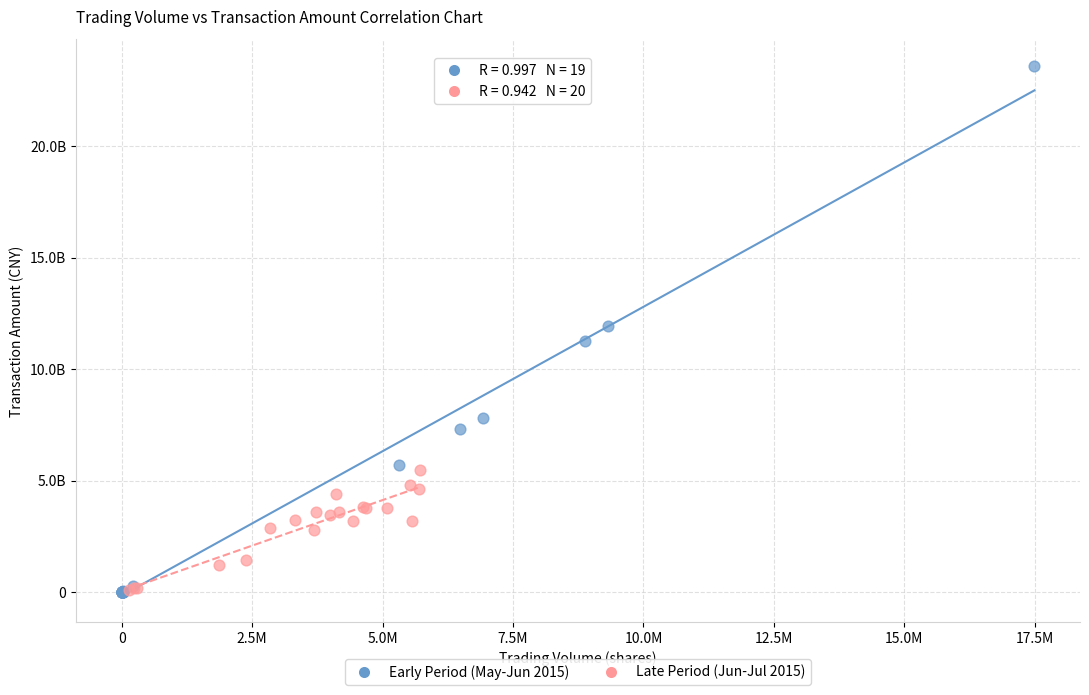

What are all the series names shown in the legend?

Early Period (May-Jun 2015), Late Period (Jun-Jul 2015)